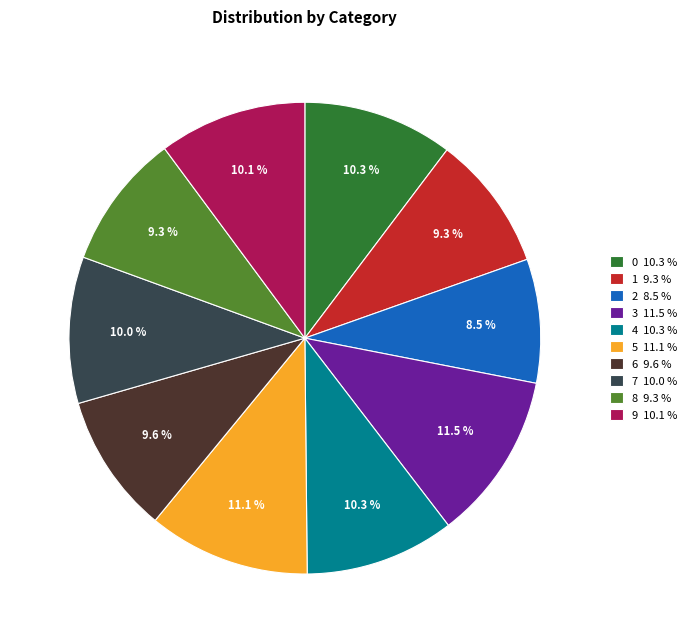

Is there a majority slice in this chart?

No